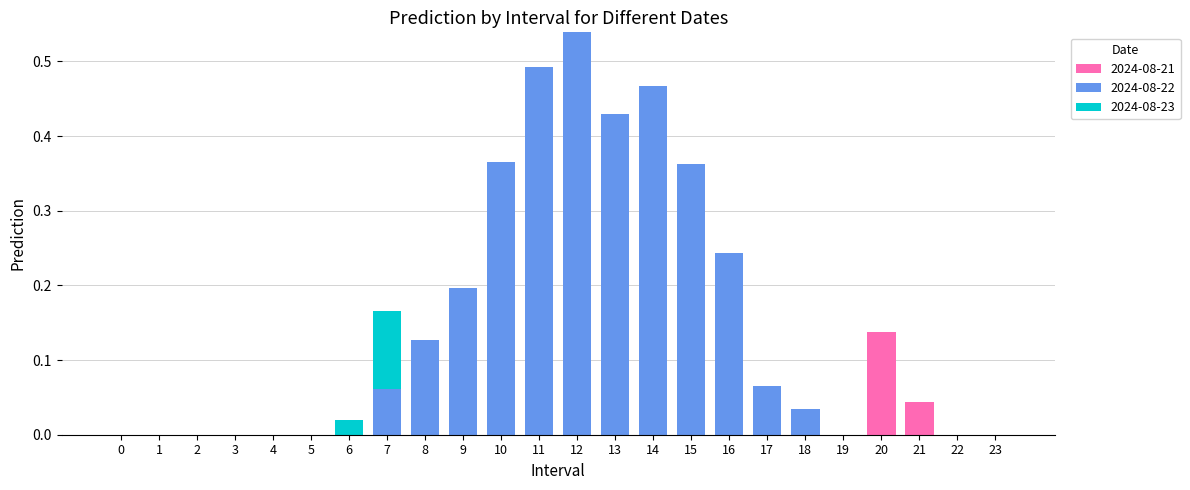

True or false: 2024-08-21 has a value of 0.0 at 1.

True